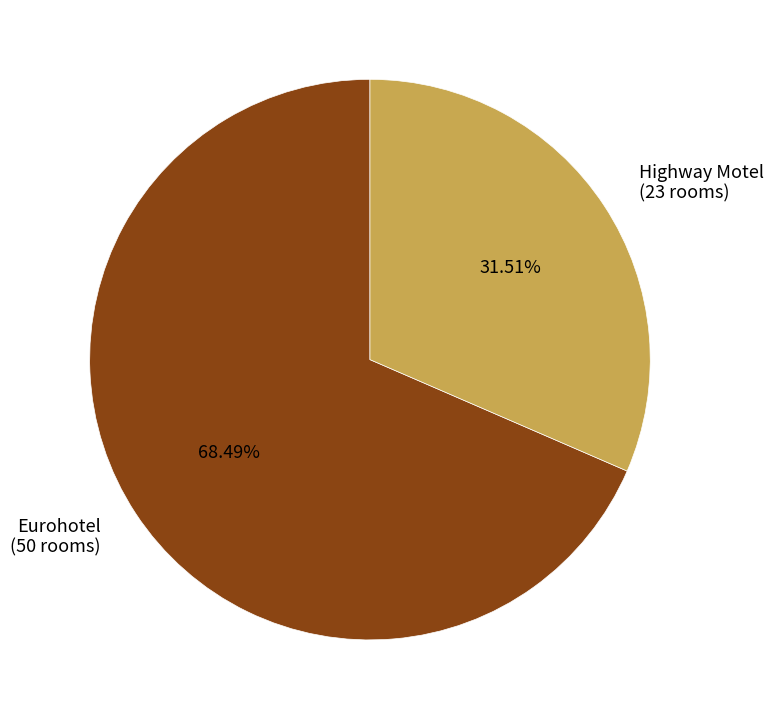

How many slices are in this pie chart?

2